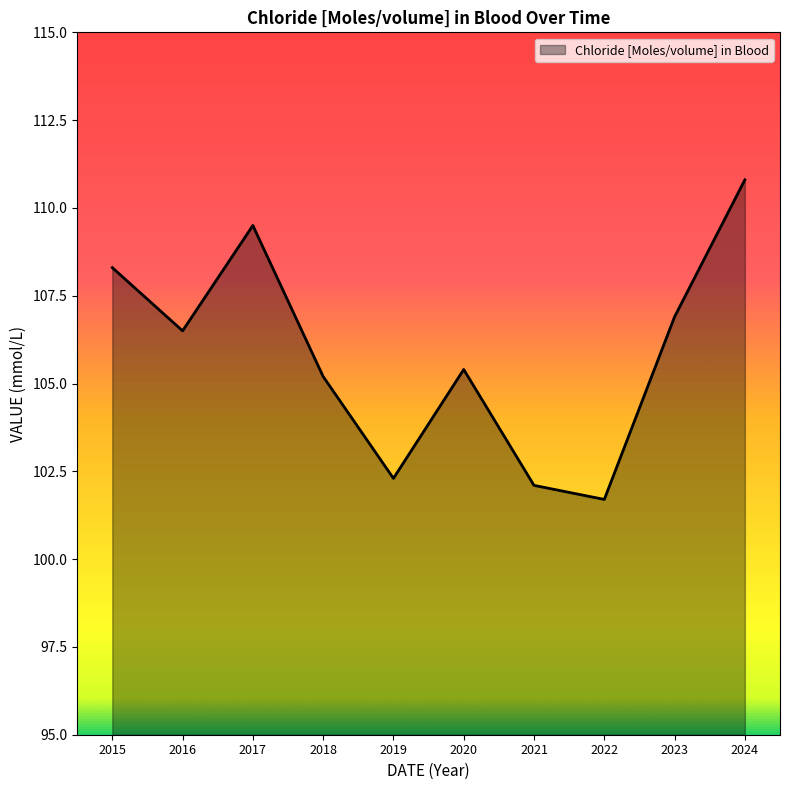

What value does the data have at 2024?

110.8